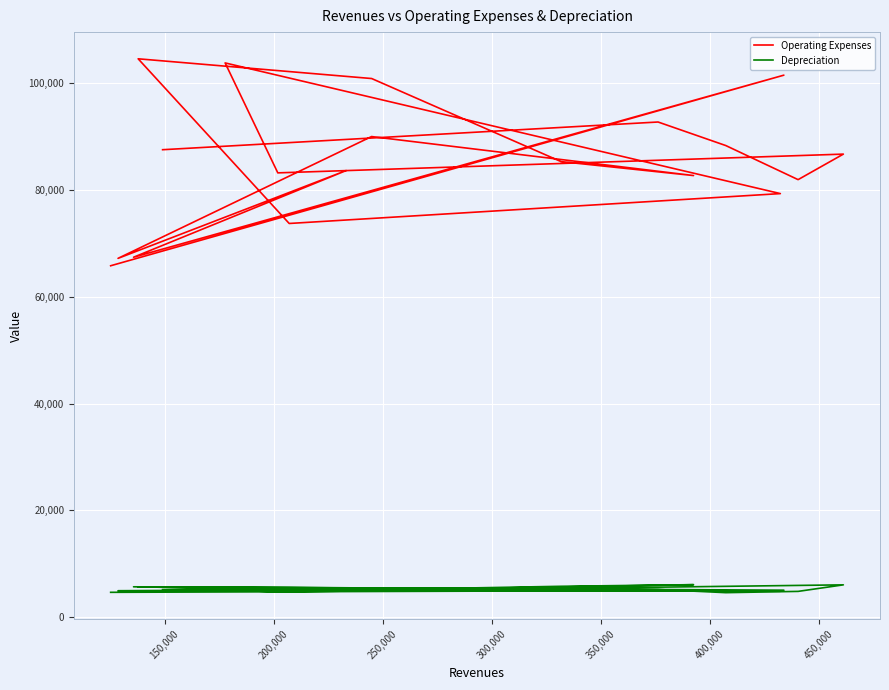

True or false: Depreciation has more than 1 points higher than both neighbors.

True